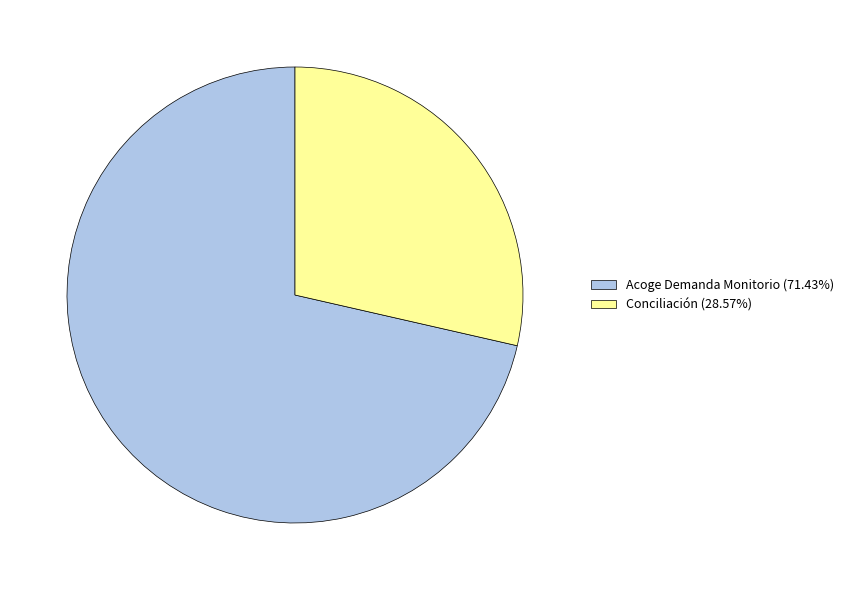

Which has a higher value, Conciliación or Acoge Demanda Monitorio?

Acoge Demanda Monitorio